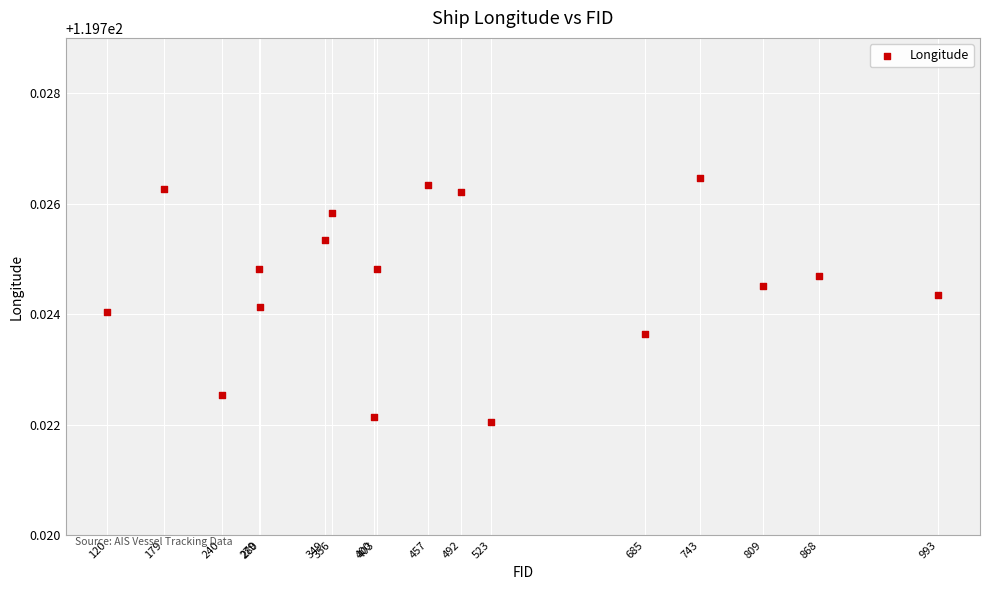

What is the range of X values (max minus min)?

873.0